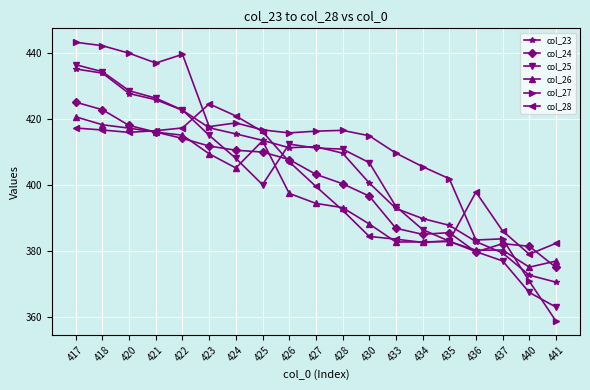

What is the spread (max minus min) of values at 434?

22.9